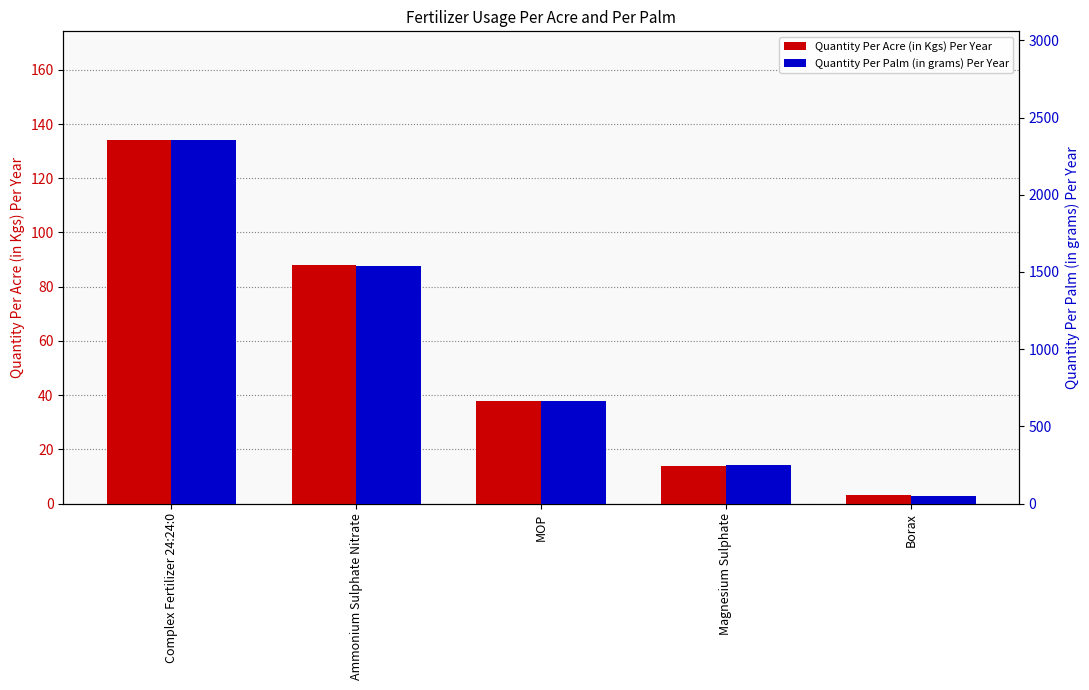

Which has a higher value, Complex Fertilizer 24:24:0 or Borax?

Complex Fertilizer 24:24:0